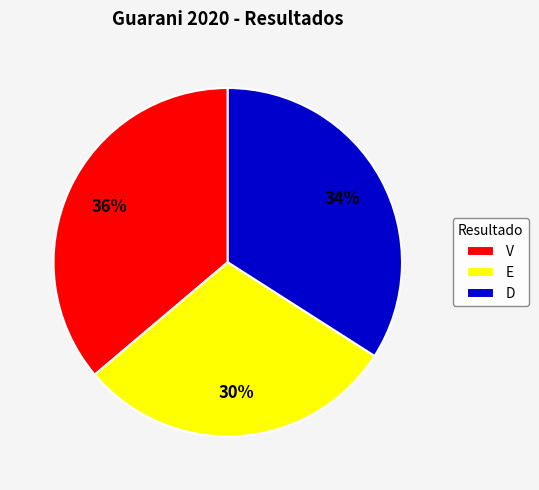

Does V represent more than half of the total?

No